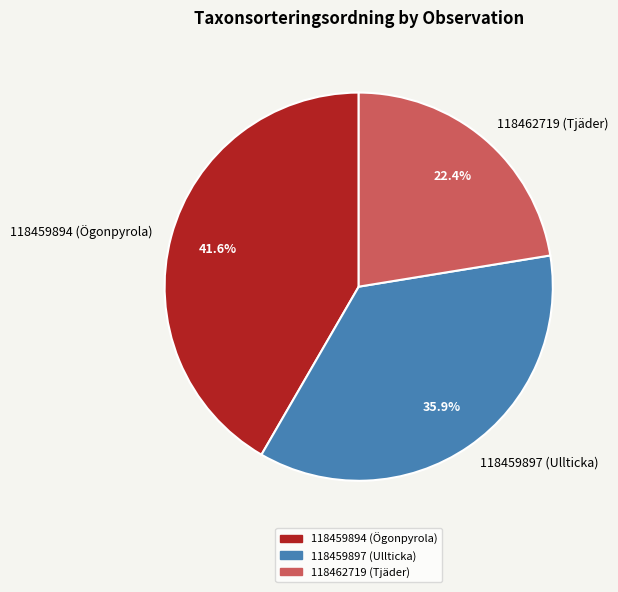

The 118459894 (Ögonpyrola) slice represents 42% of the pie. True or false?

True